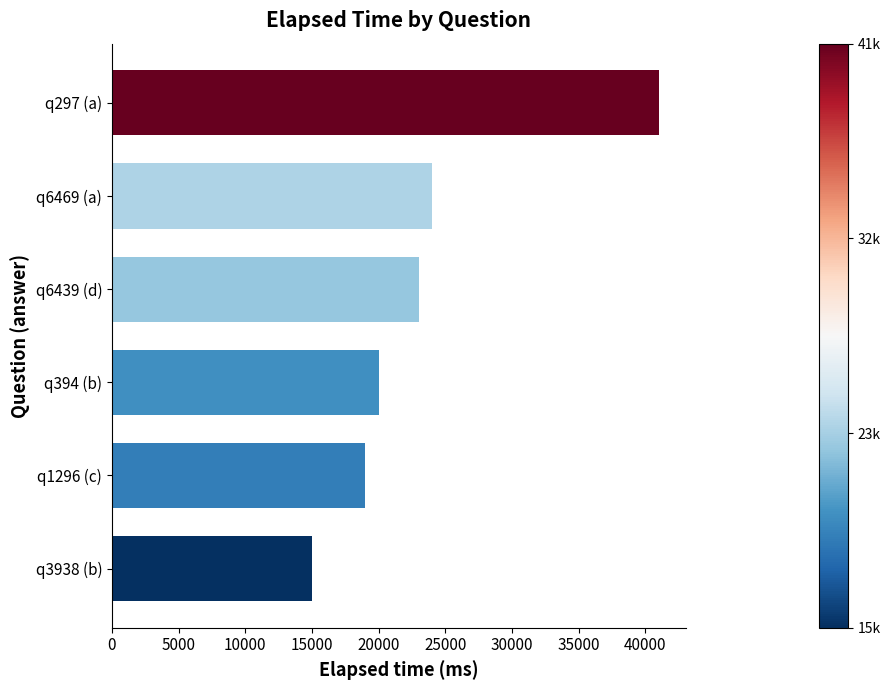

What is the minimum value shown in the chart?

15000